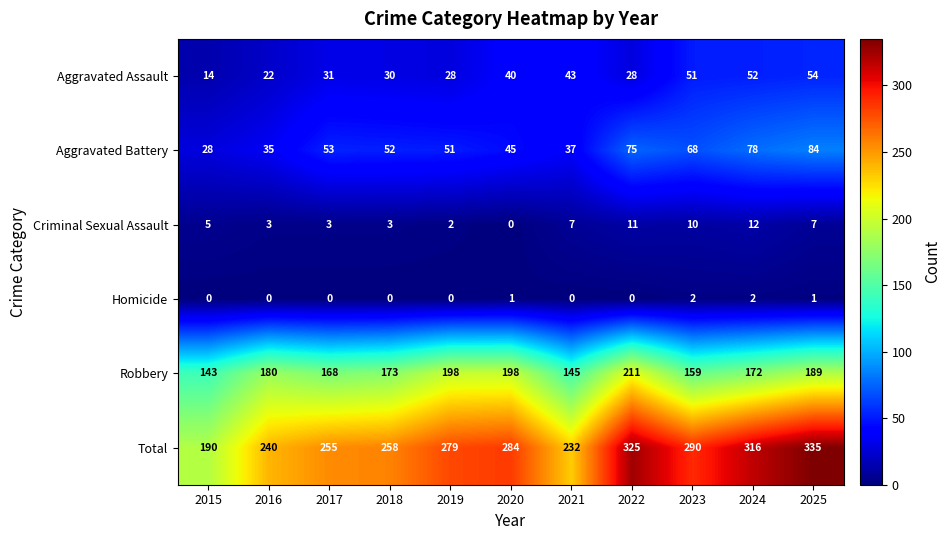

What is the sum of the Total values at 2016 and 2017?

495